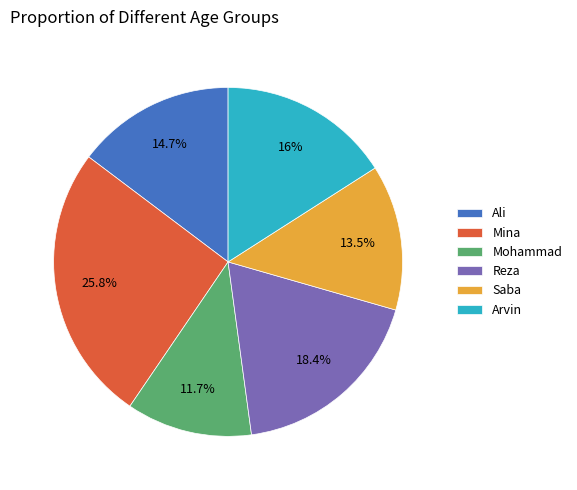

How many slices are in this pie chart?

6